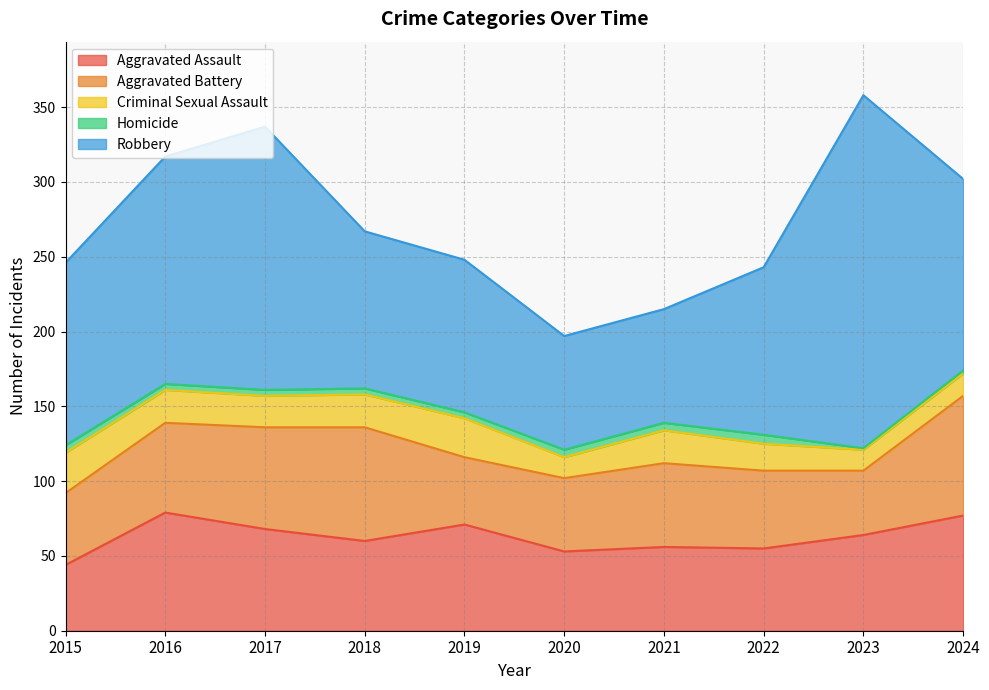

Reading left to right, transcribe all the data shown in this chart.

Aggravated Assault: 2015=44	2016=79	2017=68	2018=60	2019=71	2020=53	2021=56	2022=55	2023=64	2024=77
Aggravated Battery: 2015=48	2016=60	2017=68	2018=76	2019=45	2020=49	2021=56	2022=52	2023=43	2024=80
Criminal Sexual Assault: 2015=27	2016=22	2017=21	2018=22	2019=26	2020=14	2021=22	2022=18	2023=14	2024=15
Homicide: 2015=5	2016=4	2017=4	2018=4	2019=4	2020=5	2021=5	2022=6	2023=1	2024=2
Robbery: 2015=122	2016=152	2017=176	2018=105	2019=102	2020=76	2021=76	2022=112	2023=236	2024=128